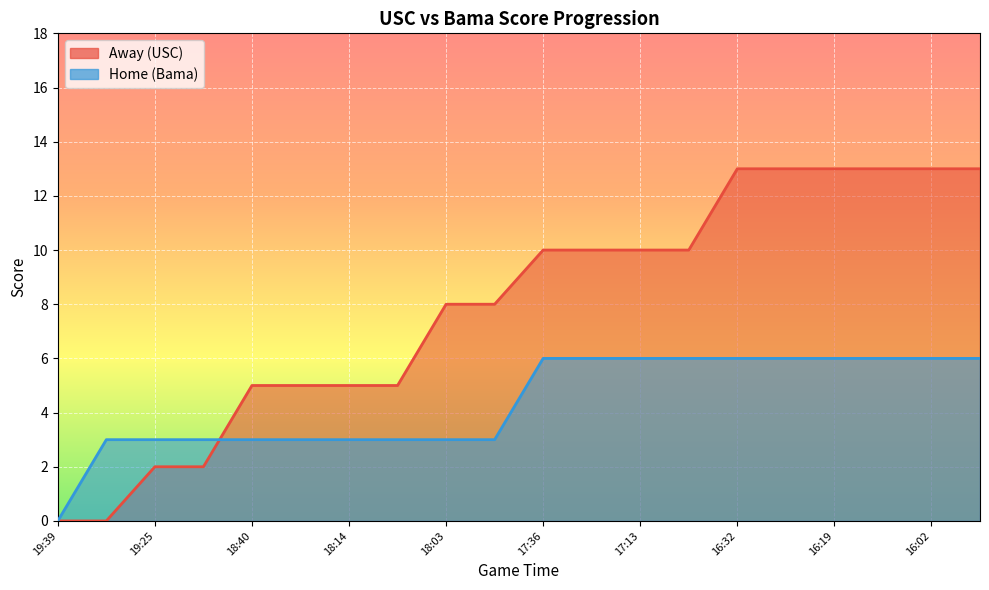

List the series in order of their overall mean, lowest first.

Home, Away